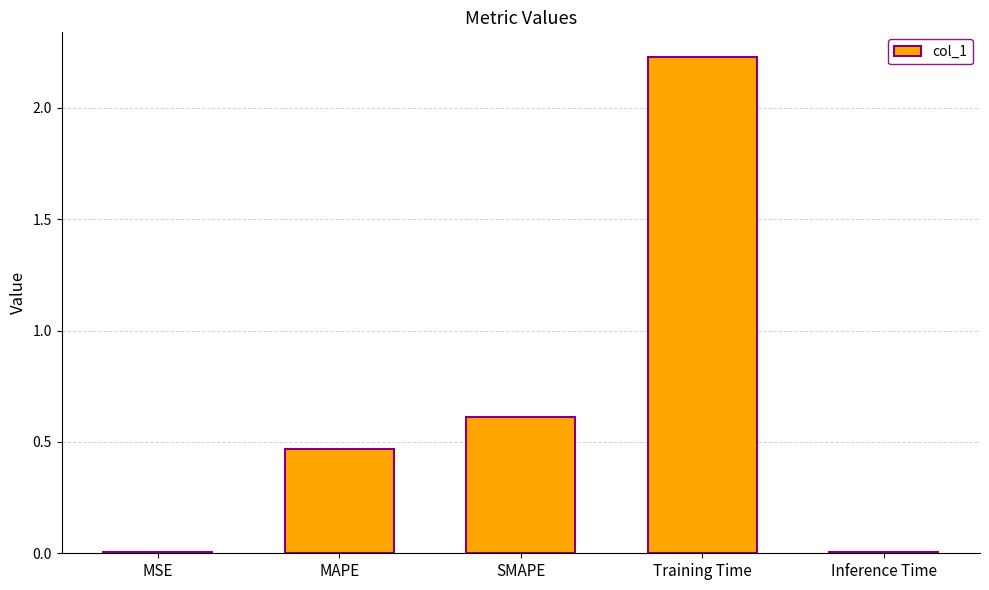

At which category does the chart reach its peak across all series?

Training Time